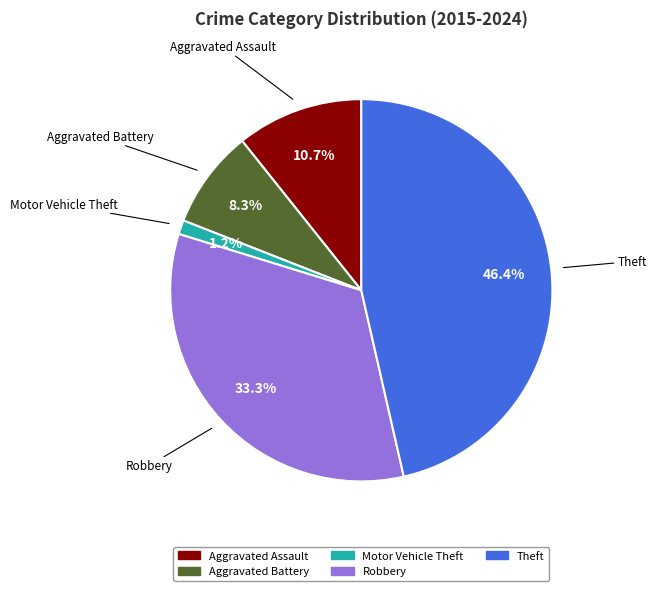

What is the smallest slice in the pie chart?

Motor Vehicle Theft